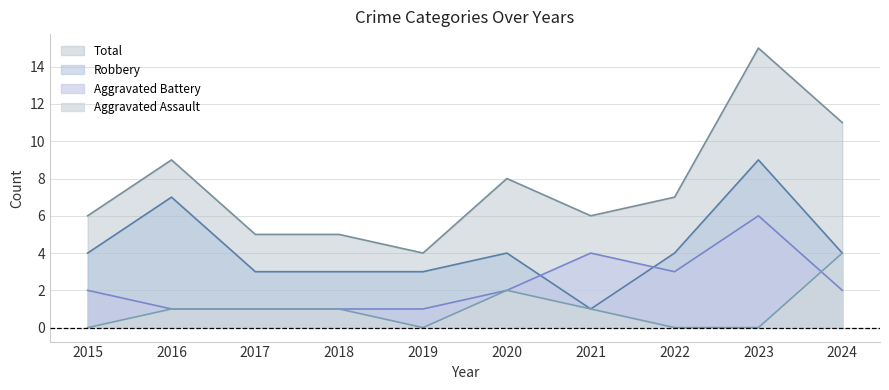

How many positive values does the Aggravated Assault series have?

6